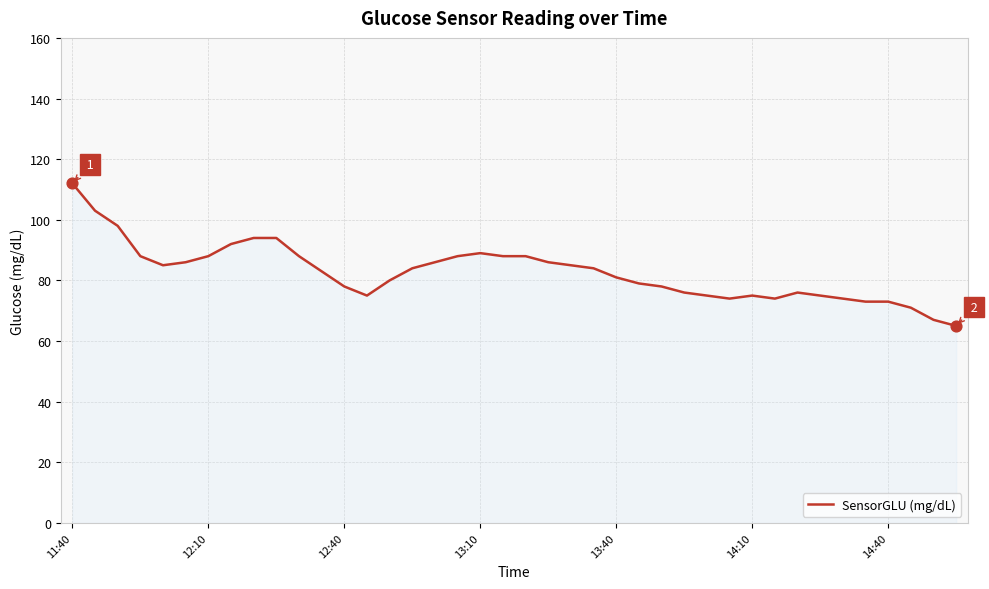

What is the difference between the maximum and minimum values?

47